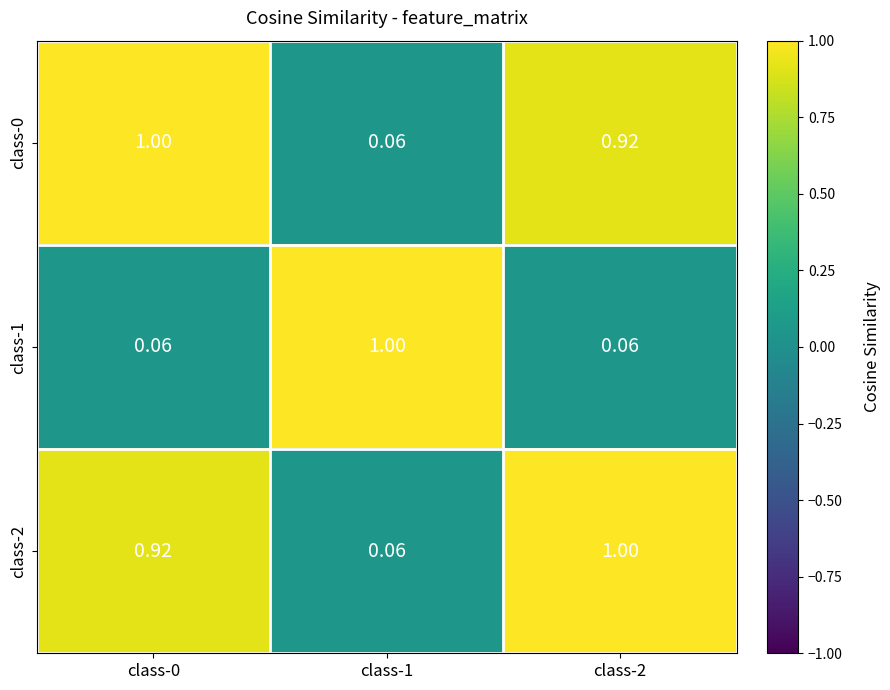

Is the value of class-1 at class-0 greater than the value of class-2 at class-2?

No